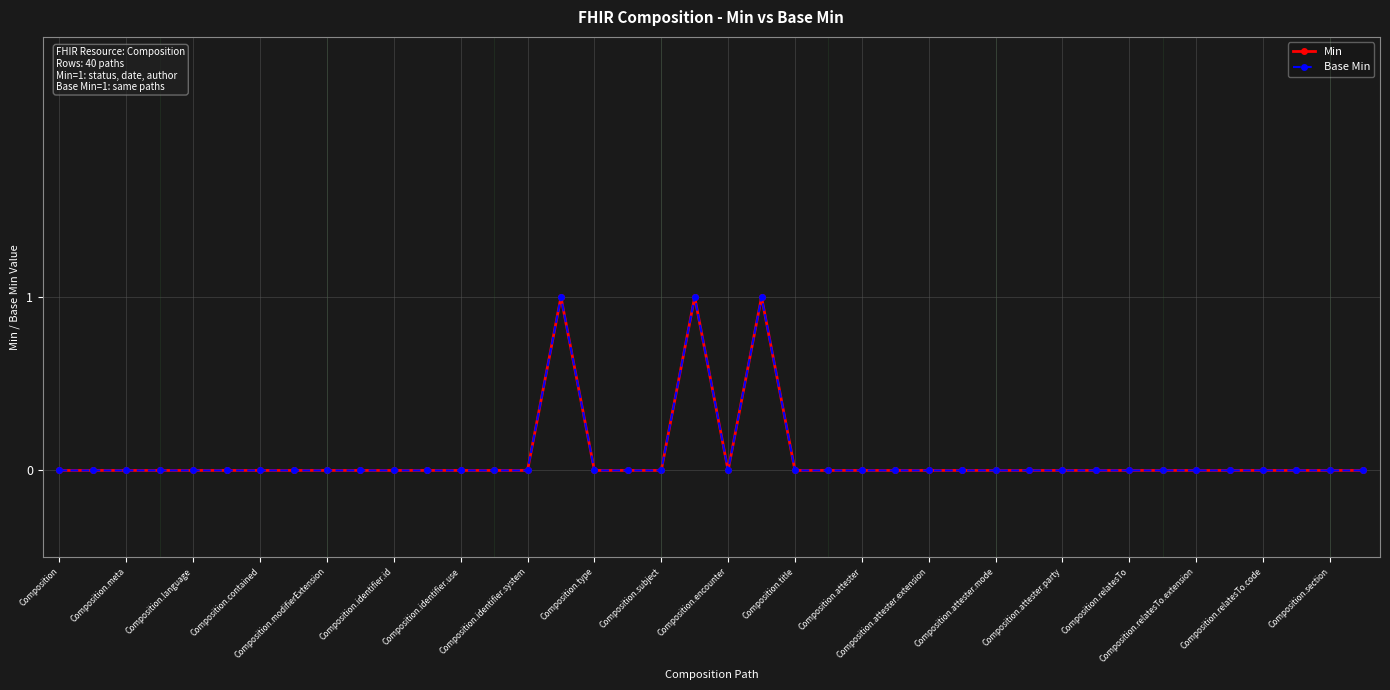

List the series in order of their peak value, lowest first.

Min, Base Min